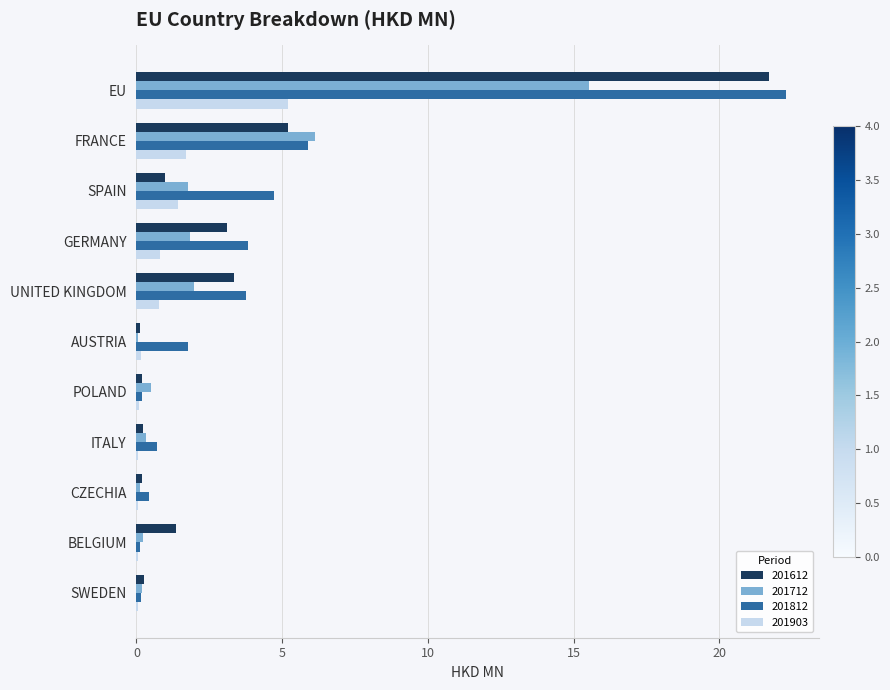

What is the approximate value of 201812 at GERMANY?

3.8